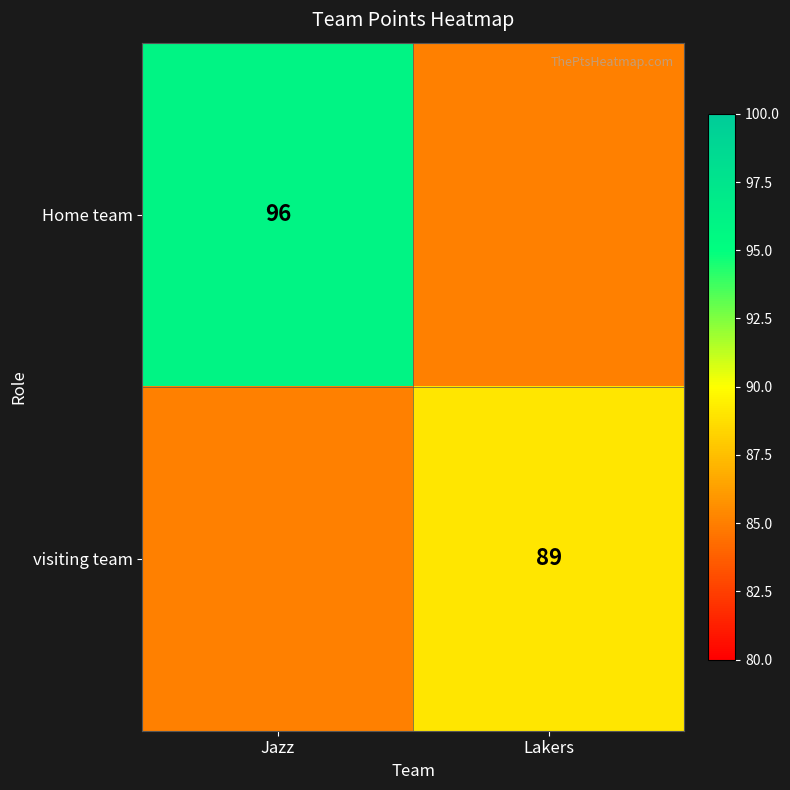

Rank the categories by Home team value from lowest to highest.

Lakers, Jazz